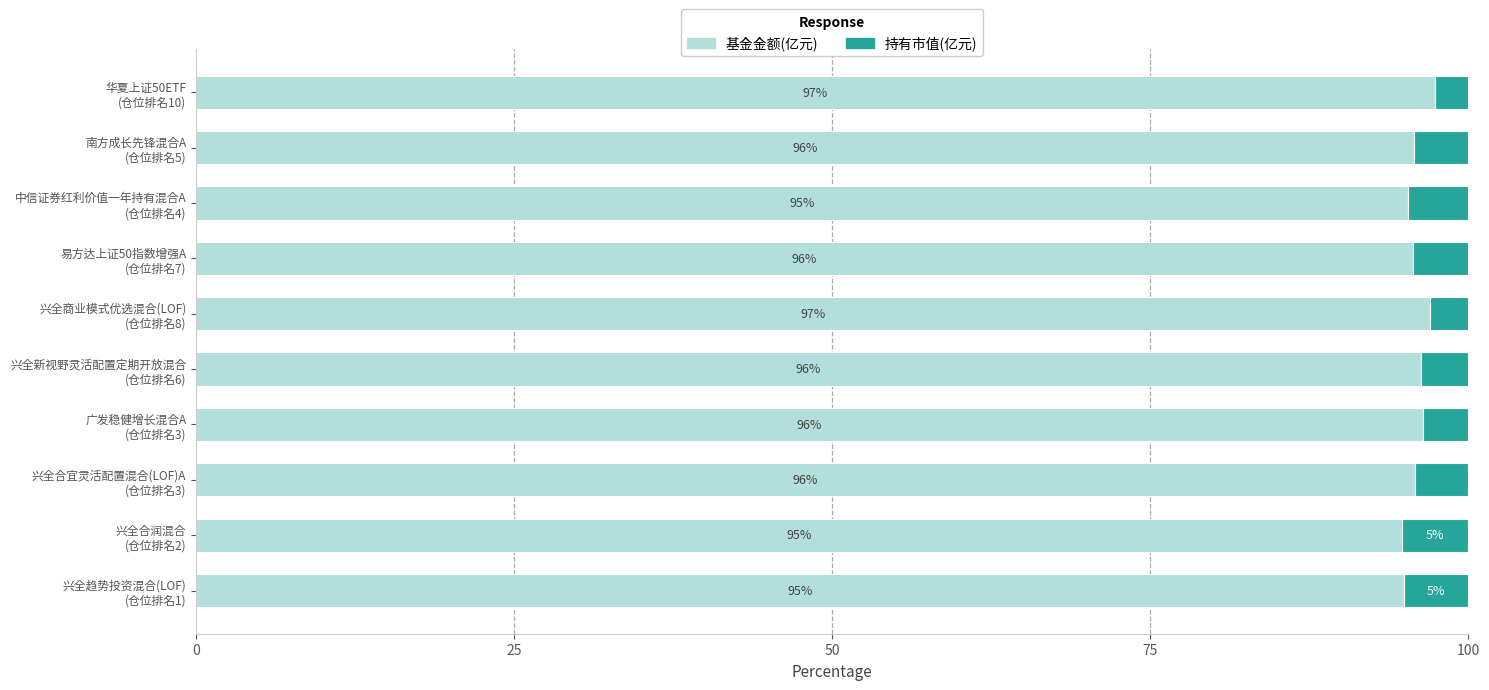

What is the minimum value for 基金金额(亿元)?

94.8